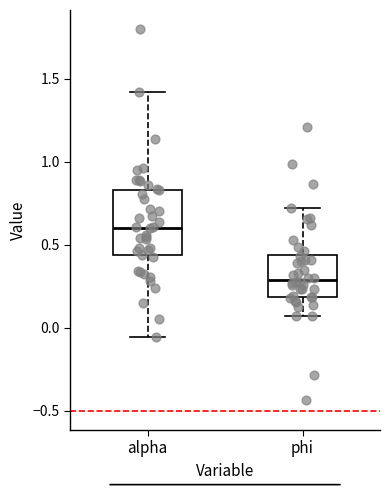

Reading left to right, transcribe this box plot: for each box, give where its median line is, the range the box spans, and where its two whiskers end, as read against the y-axis. The values are not printed on the chart, so give them approximately, as read against the axis.

alpha: median 0.60, box 0.45 to 0.85, whiskers -0.05 to 1.40
phi: median 0.30, box 0.20 to 0.45, whiskers 0.05 to 0.70